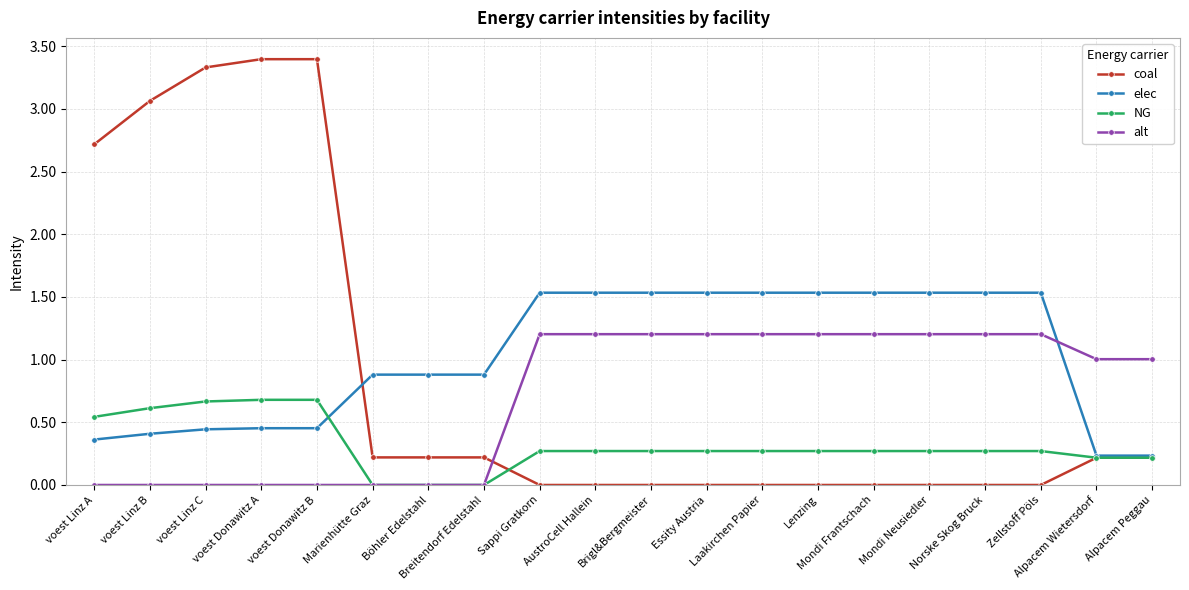

What is the maximum value for NG?

0.7